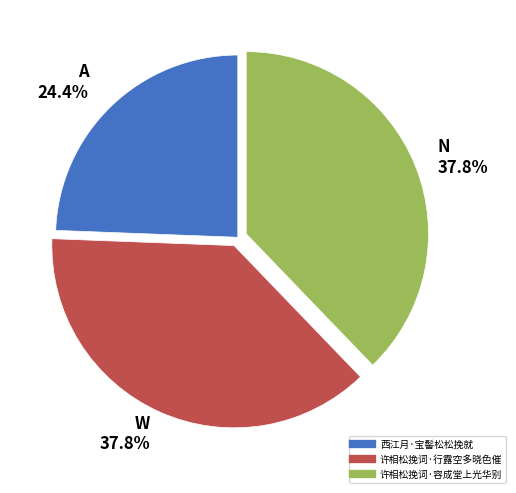

Which category has the smallest portion of the pie?

西江月·宝髻松松挽就